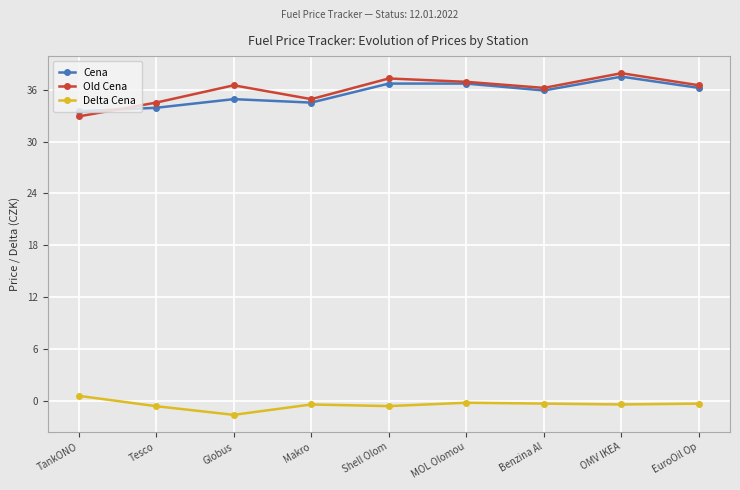

Does the chart have visible grid lines?

Yes